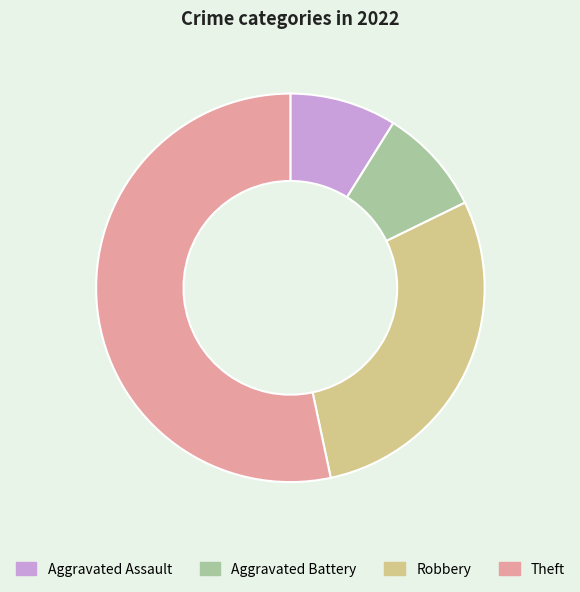

Is Theft the majority of the pie?

Yes